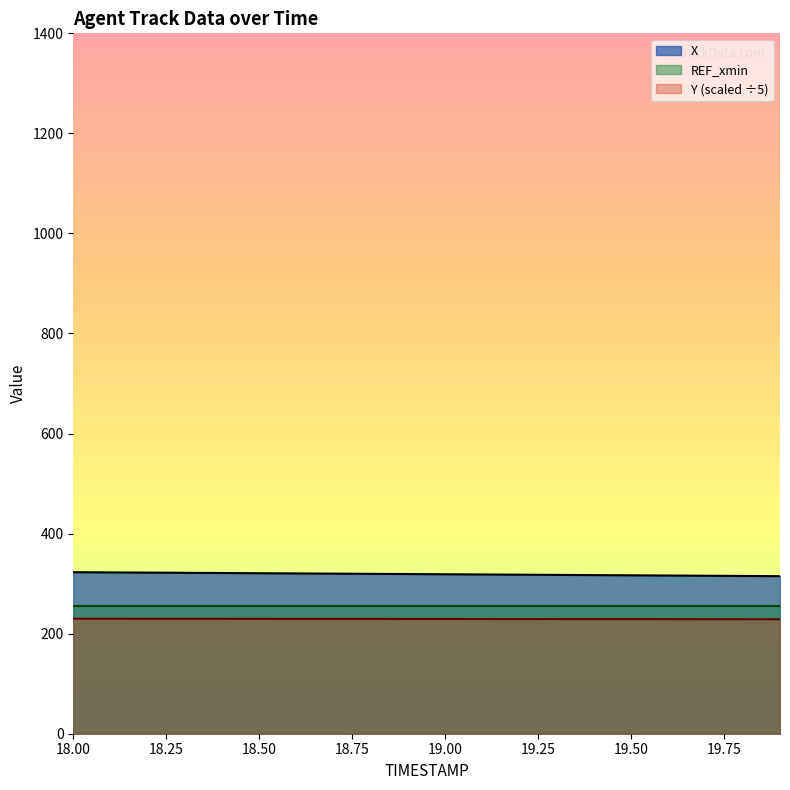

Count the number of categories in the chart.

20